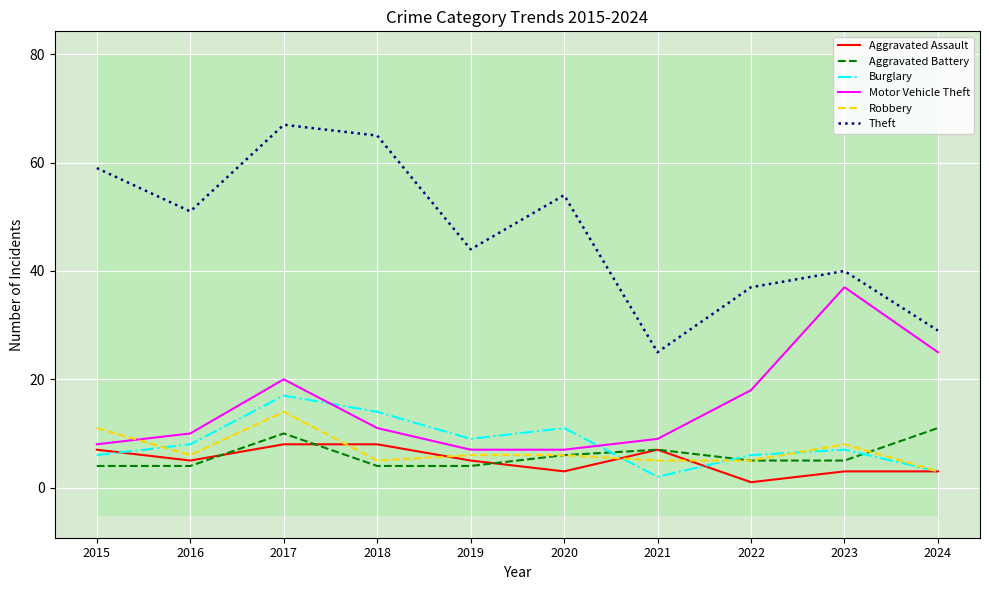

Reading left to right, list all the values displayed in this chart.

Aggravated Assault: 7	5	8	8	5	3	7	1	3	3
Aggravated Battery: 4	4	10	4	4	6	7	5	5	11
Burglary: 6	8	17	14	9	11	2	6	7	3
Motor Vehicle Theft: 8	10	20	11	7	7	9	18	37	25
Robbery: 11	6	14	5	6	6	5	5	8	3
Theft: 59	51	67	65	44	54	25	37	40	29